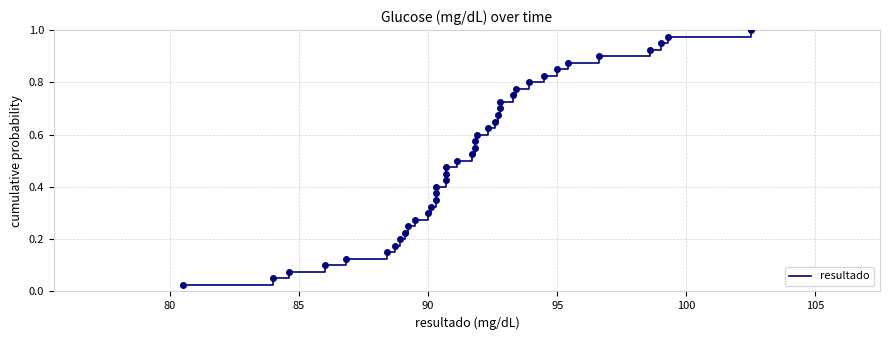

Reading left to right, transcribe all the data shown in this chart.

0.0	0.1	0.1	0.1	0.1	0.1	0.2	0.2	0.2	0.2	0.3	0.3	0.3	0.3	0.4	0.4	0.4	0.5	0.5	0.5	0.5	0.6	0.6	0.6	0.6	0.7	0.7	0.7	0.7	0.8	0.8	0.8	0.8	0.8	0.9	0.9	0.9	0.9	1.0	1.0